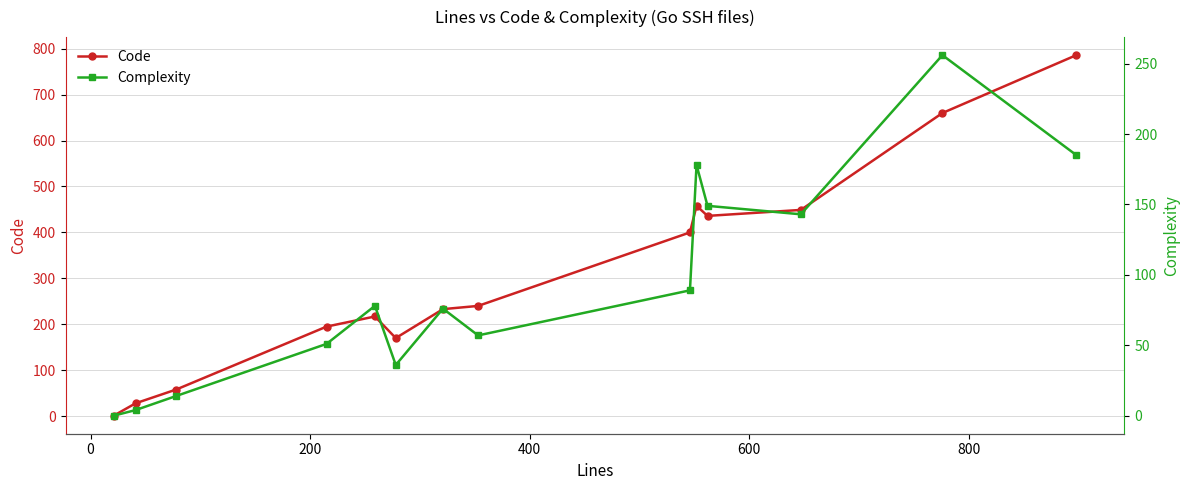

What is the value of the Code point at the 14th from the left?

786